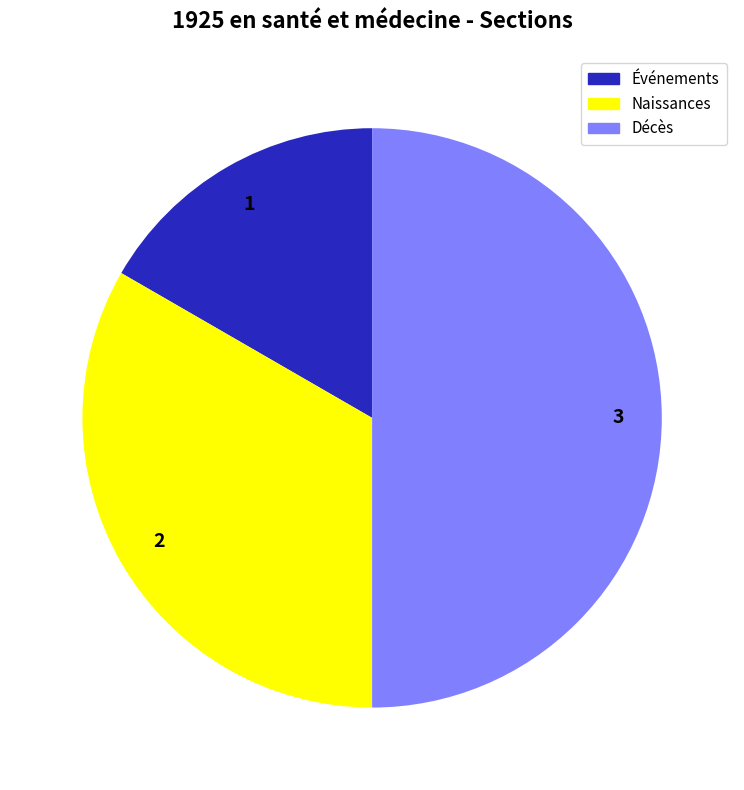

Which has a higher value, Événements or Naissances?

Naissances